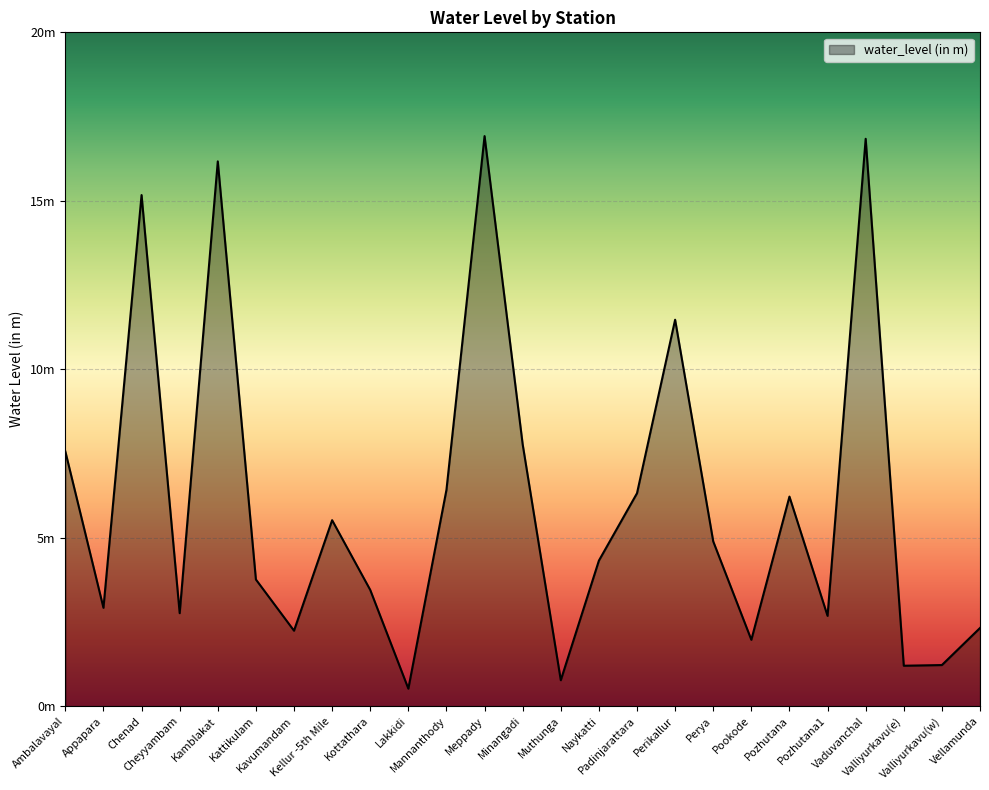

Does the chart have visible grid lines?

Yes